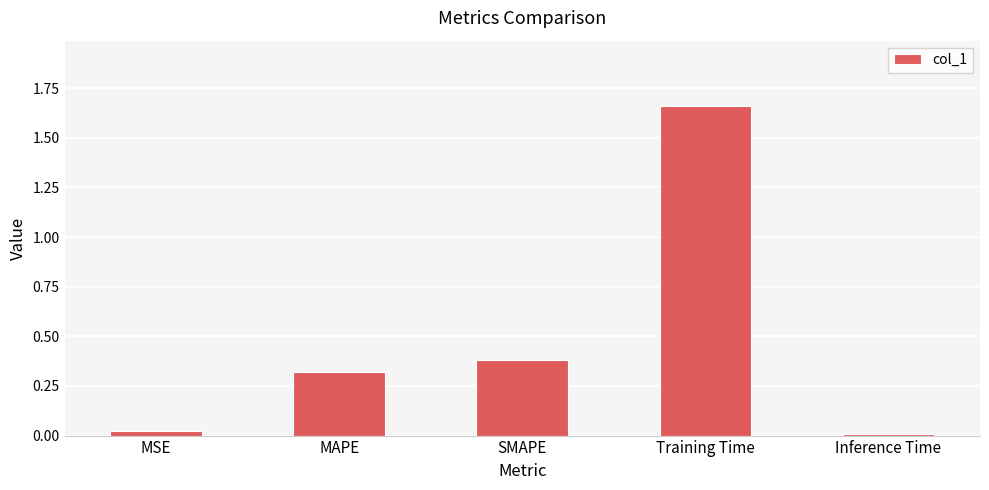

What is the average value?

0.5